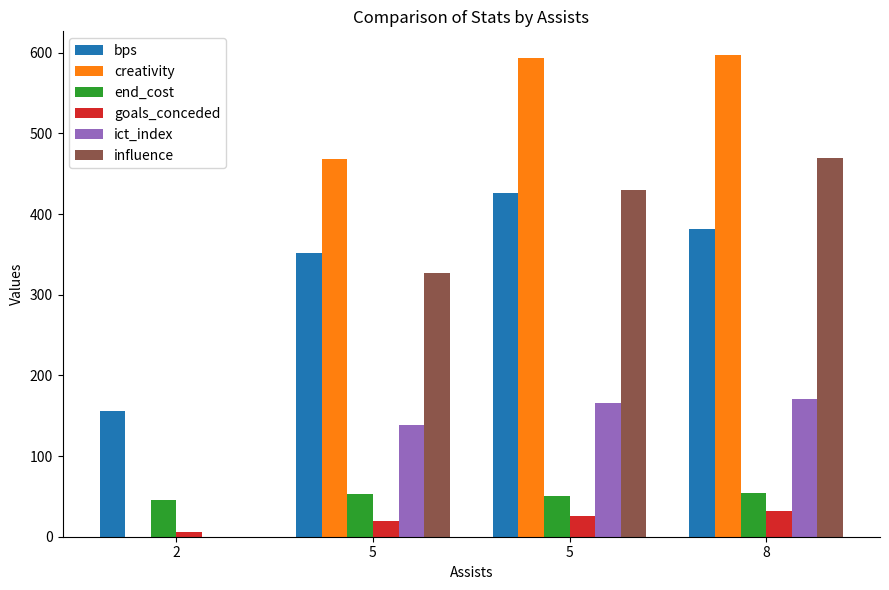

How many positive values does the creativity series have?

3